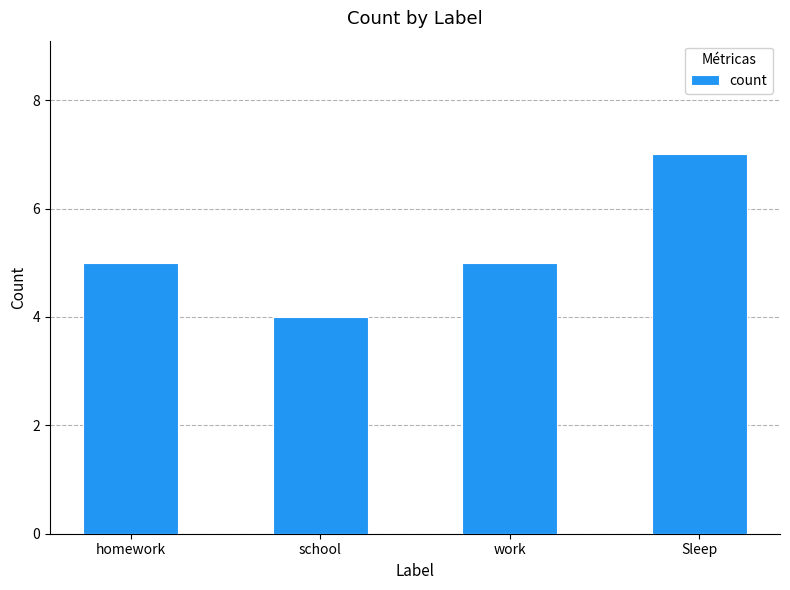

Is it true that the value at Sleep is 7?

True